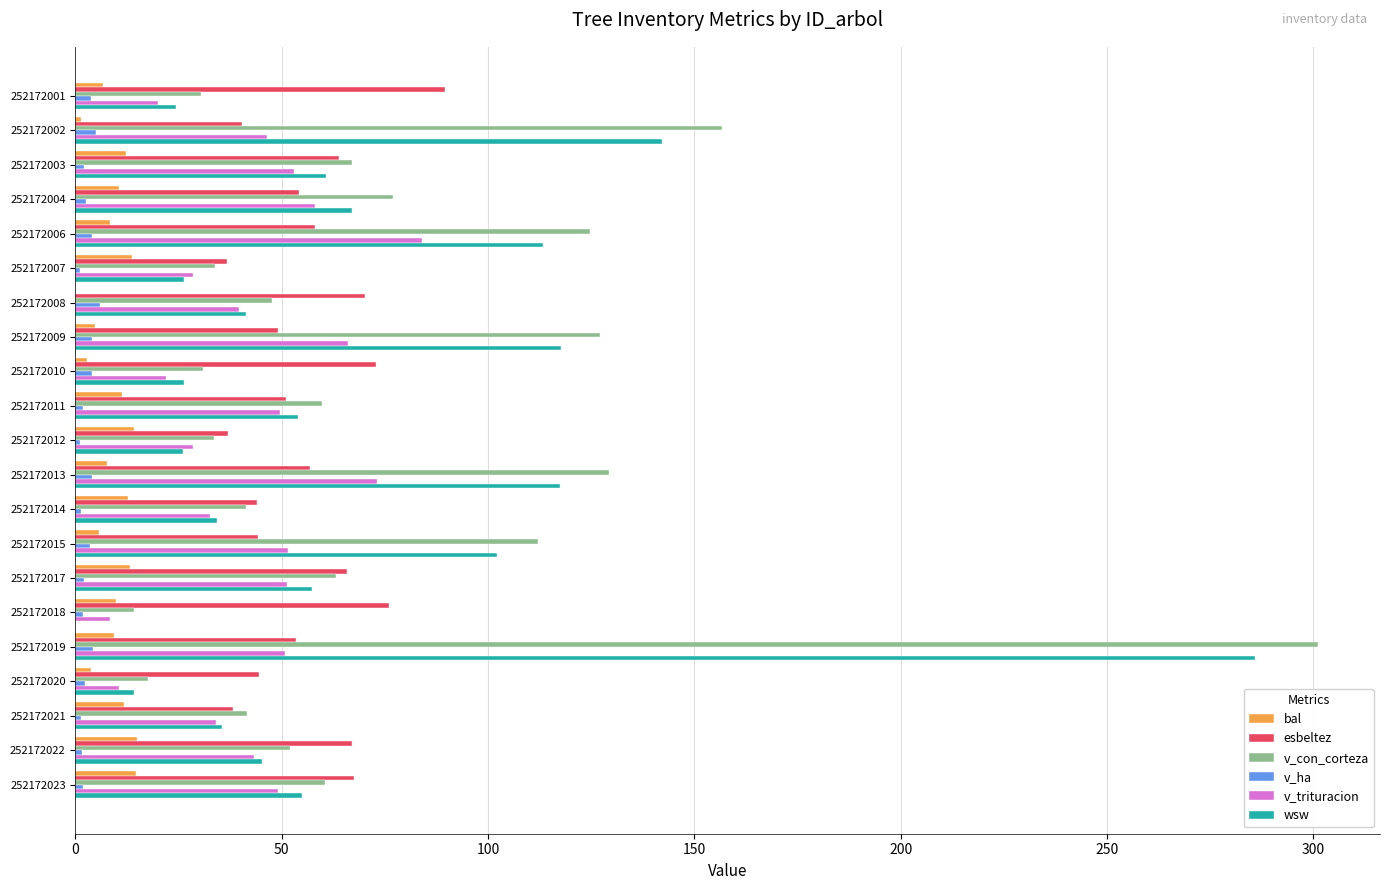

Which category has the highest value in the wsw series?

252172019